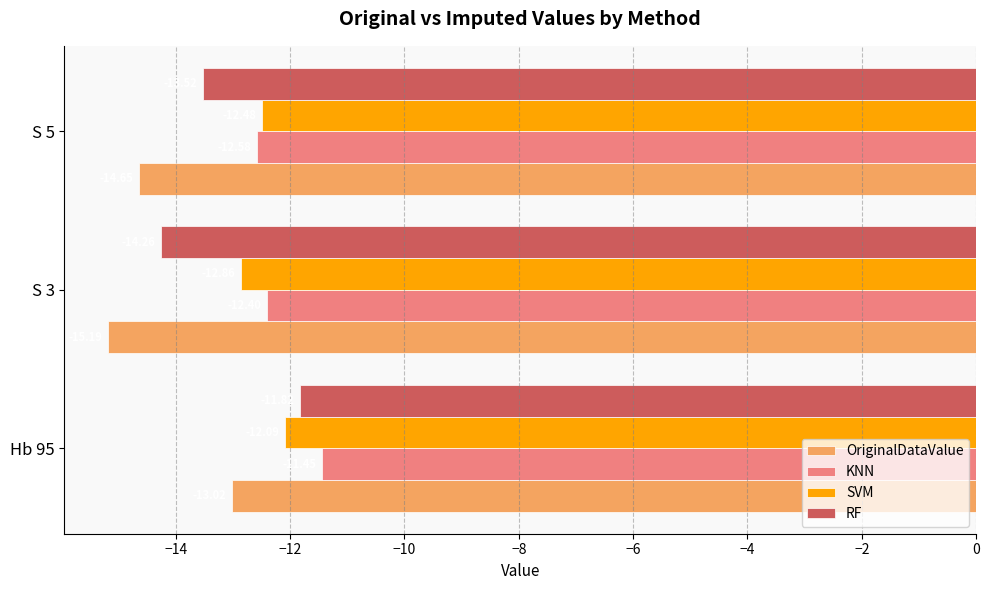

At S 5, list the series in order from smallest to largest.

OriginalDataValue, RF, KNN, SVM